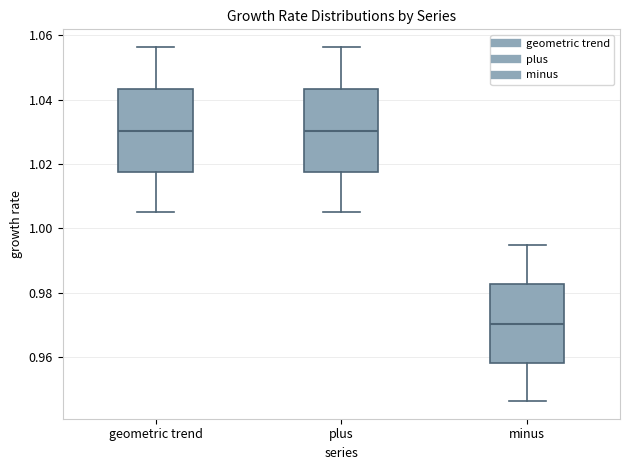

Where is the lower edge of the box for minus on the y-axis? The values are not printed on the chart, so give them approximately, as read against the axis.

0.958